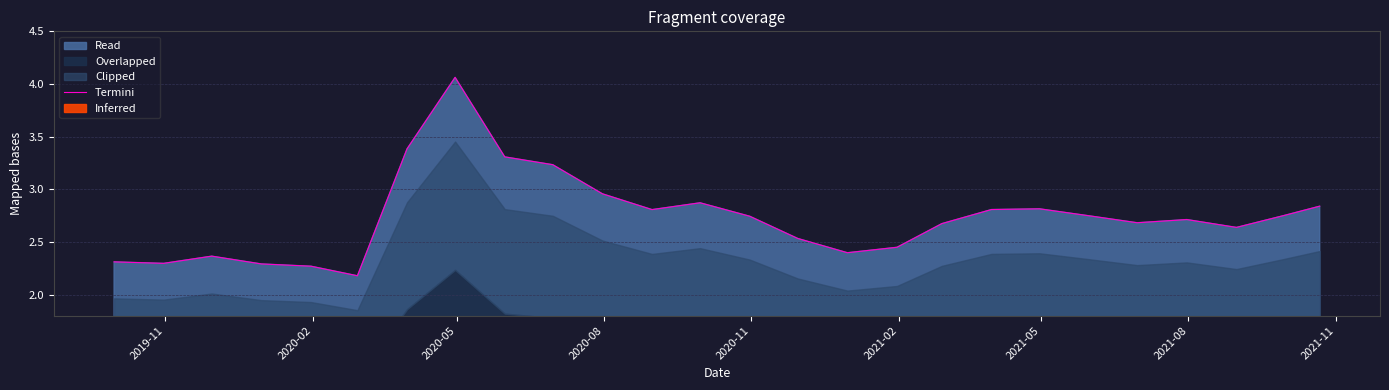

What is the lowest value of the Termini series?

2.2